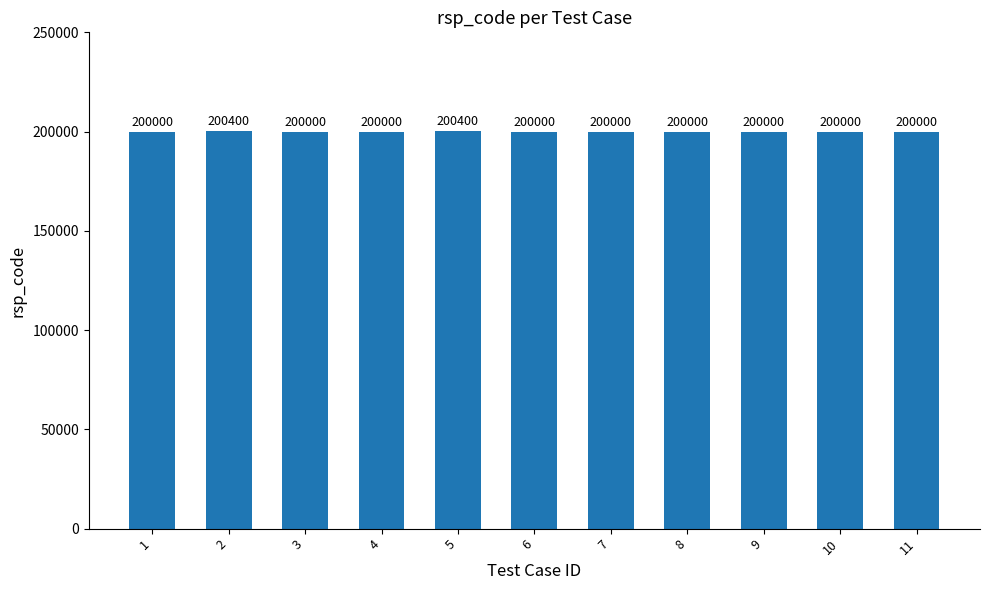

What is the value of the 3rd bar from the left?

200000